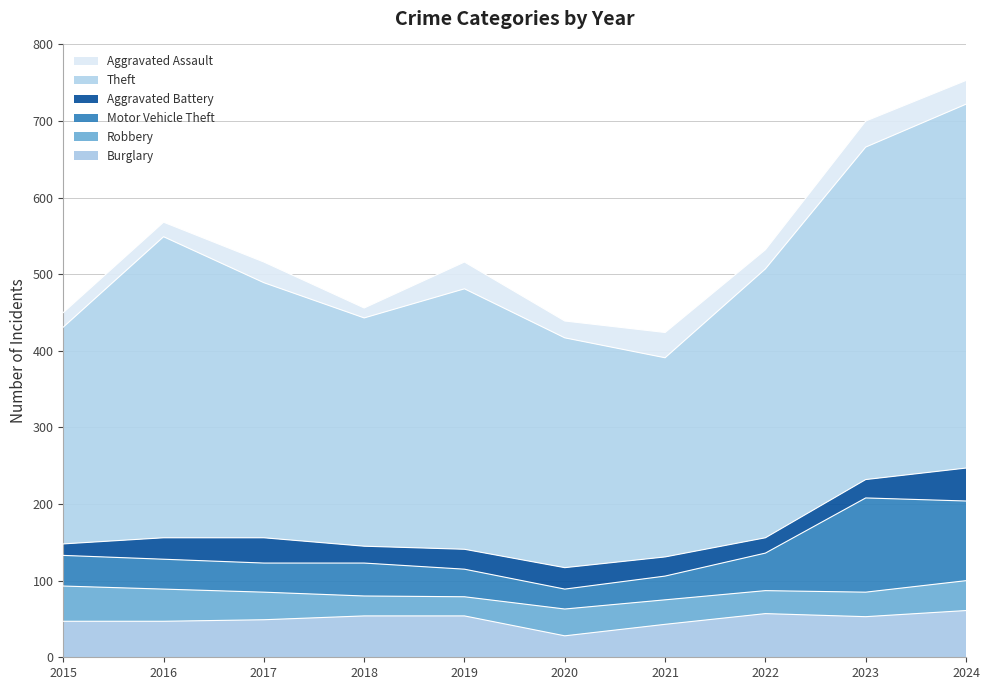

Does the chart display data point markers on the line(s)?

No